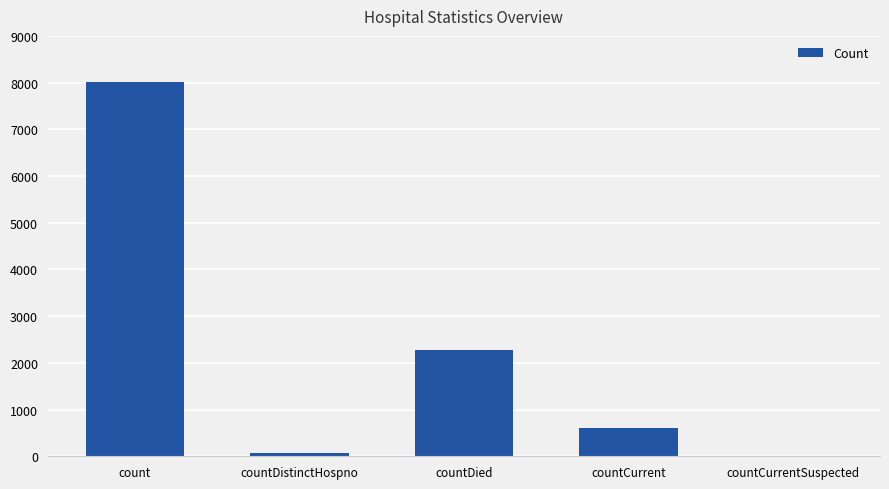

Which label corresponds to the largest value in the chart?

count